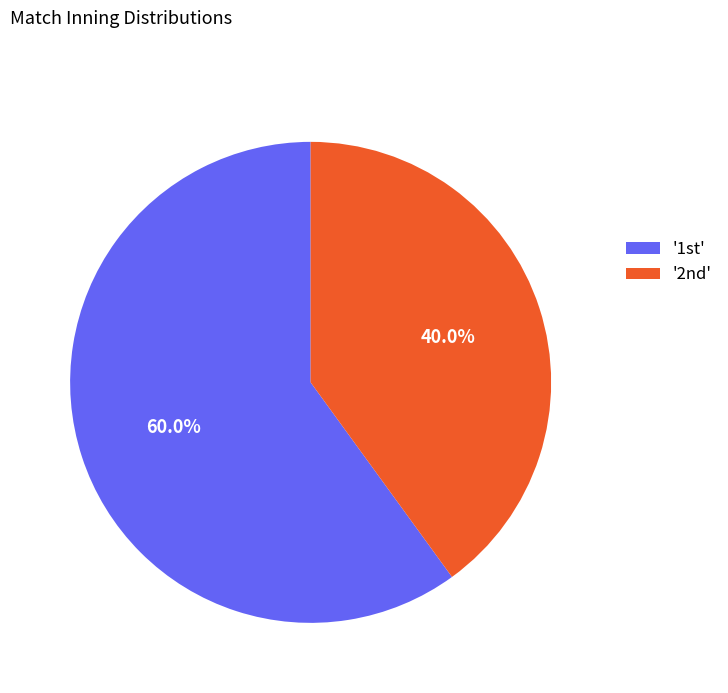

How many slices are in this pie chart?

2